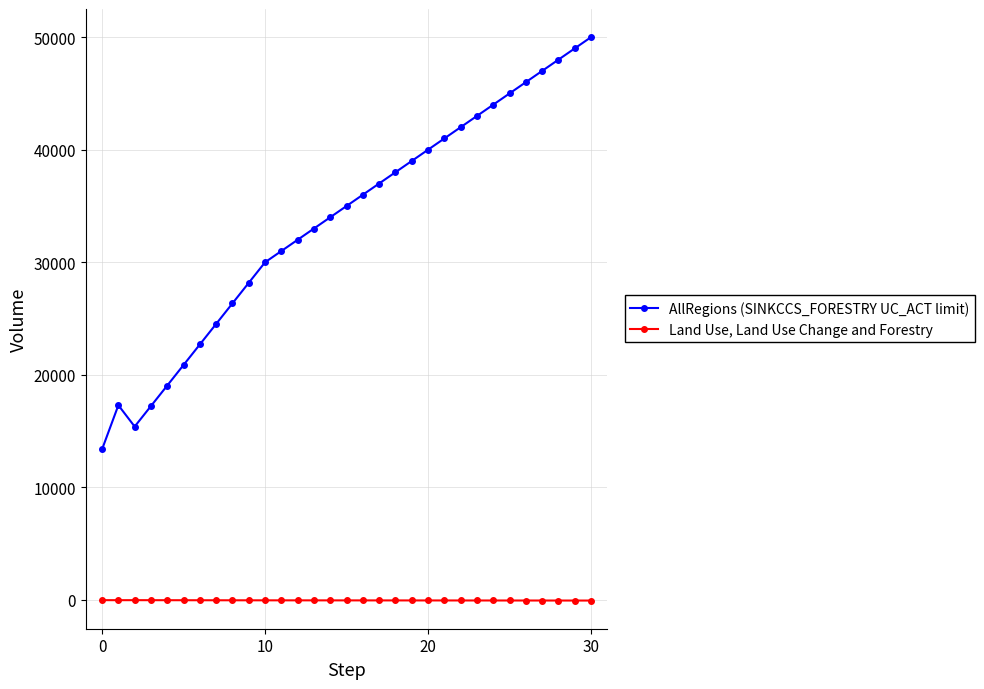

What is the lowest value of the AllRegions (SINKCCS_FORESTRY UC_ACT limit) series?

13387.7